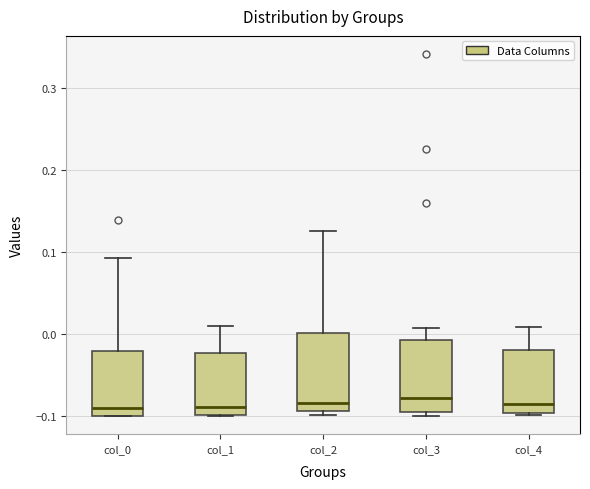

Where is the upper edge of the box for col_4 on the y-axis? The values are not printed on the chart, so give them approximately, as read against the axis.

-0.02